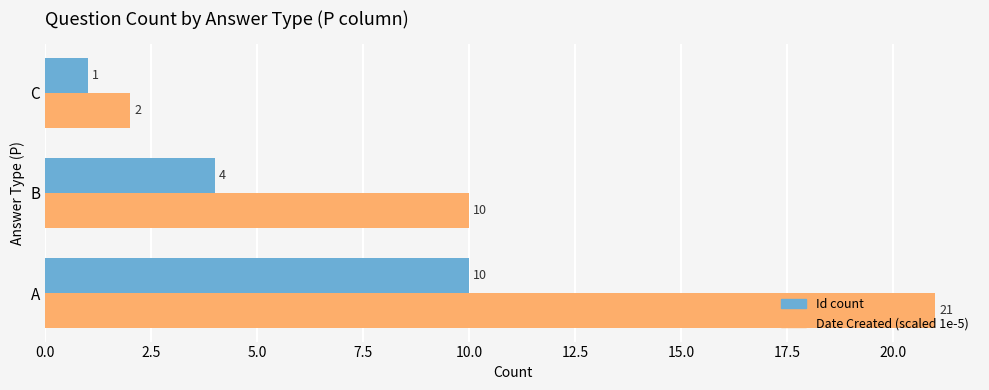

What is the maximum value shown in the chart?

21